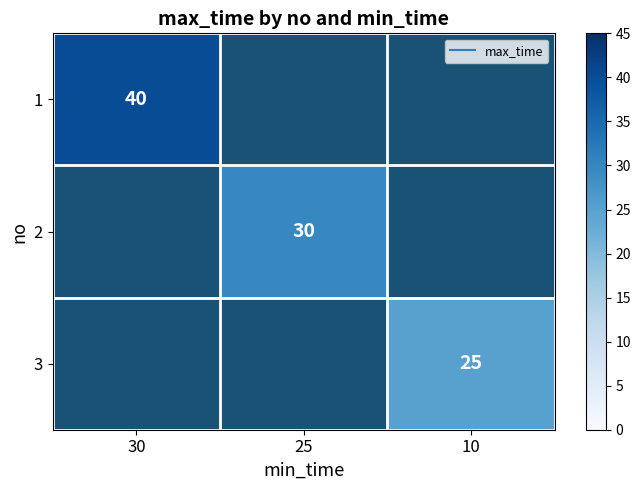

Rank the series by their maximum value, from highest to lowest.

1, 2, 3